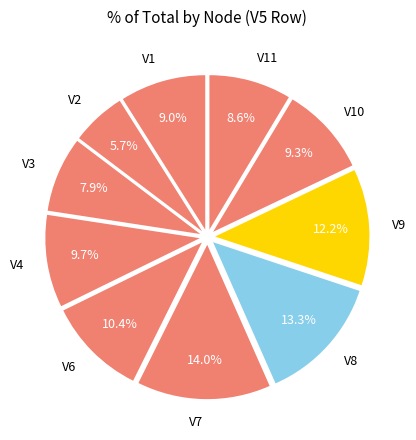

To the nearest percent, what percentage of the pie is V2?

6%